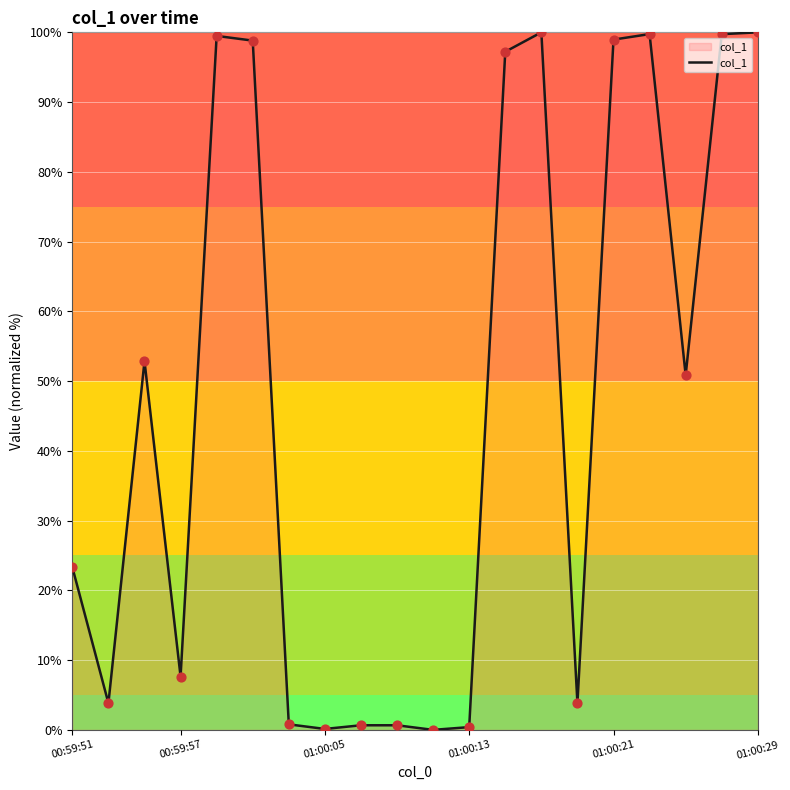

What is the maximum value shown in the chart?

100.0